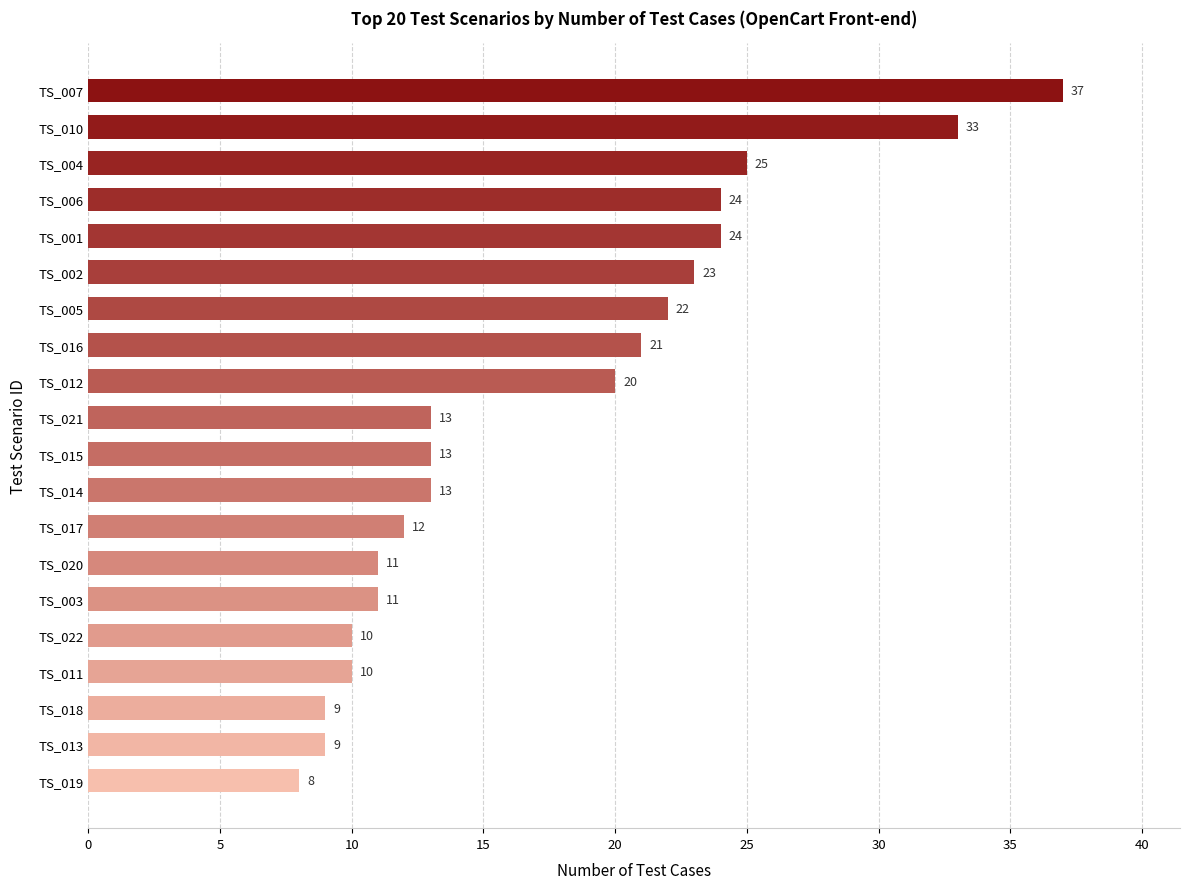

Does the chart contain any negative values?

No